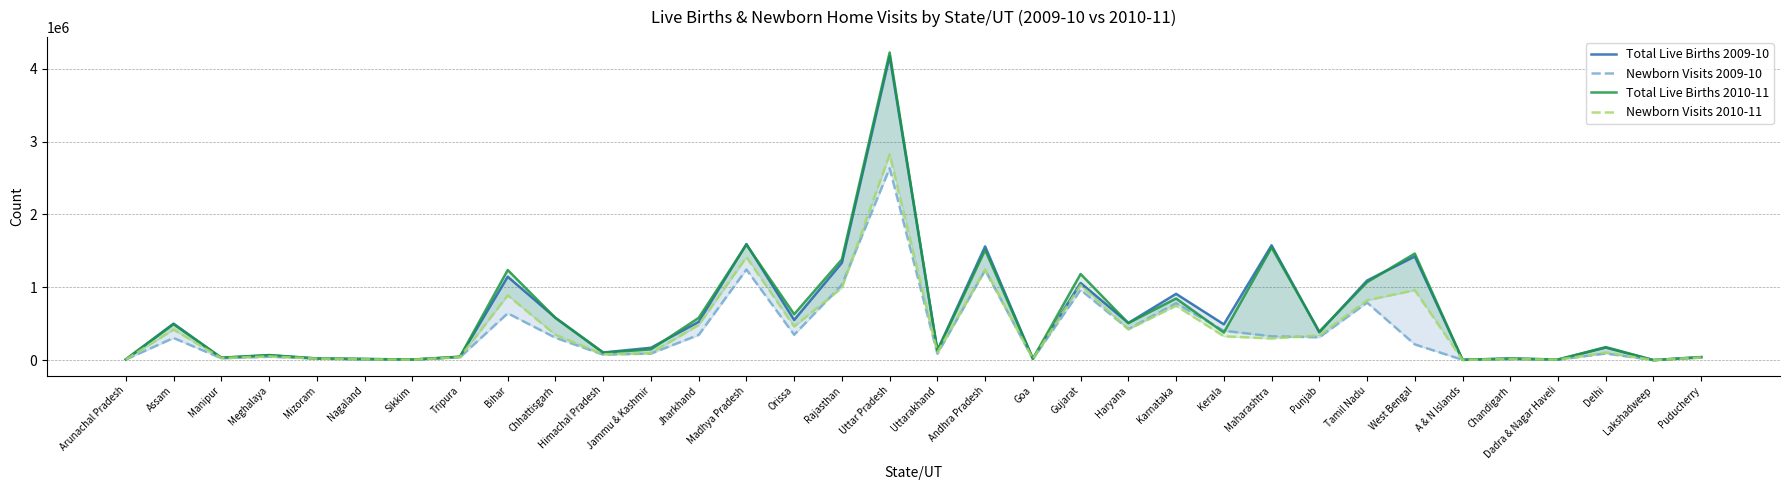

Is the value of Newborn Visits 2009-10 at Punjab greater than the value of Newborn Visits 2010-11 at Chhattisgarh?

No